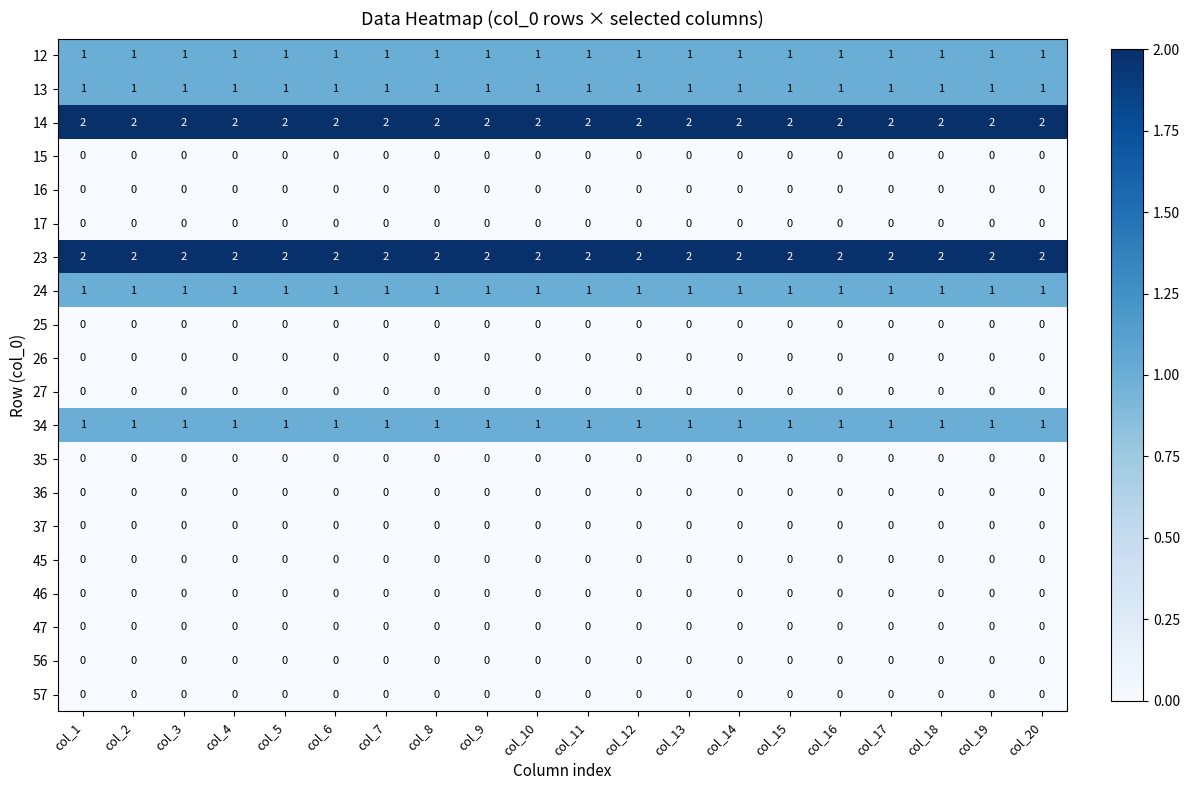

What is the maximum value shown in the chart?

2